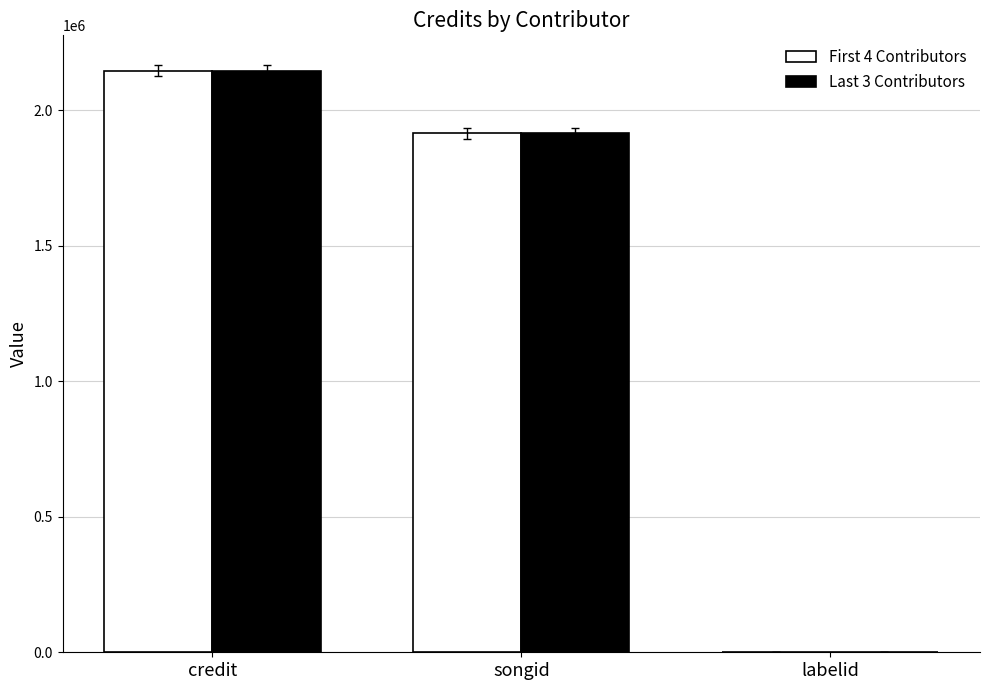

What is the difference between the First 4 Contributors values at labelid and credit?

2145430